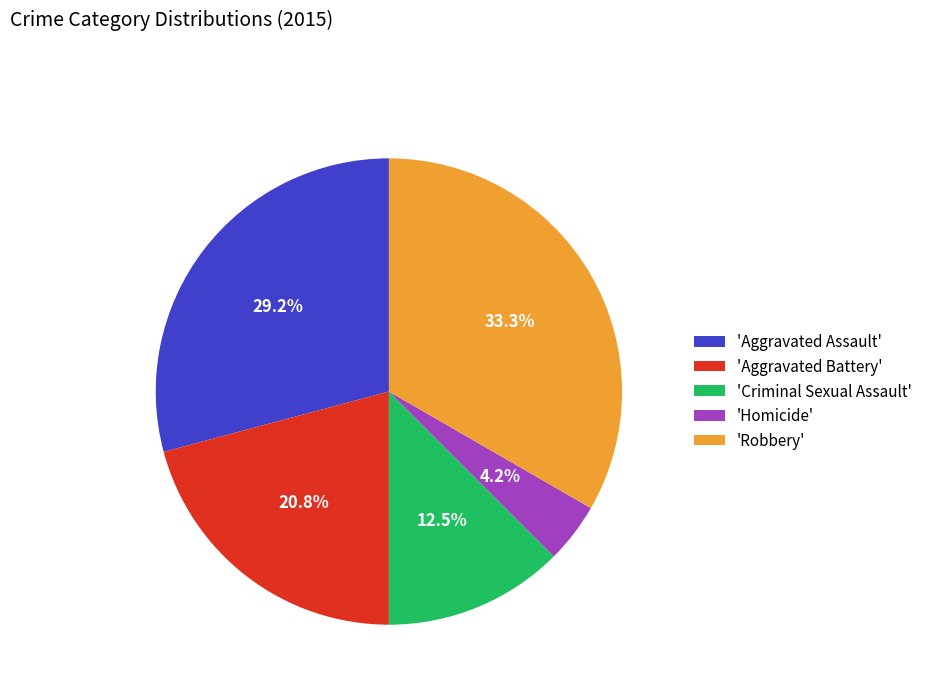

Which has a higher value, 'Homicide' or 'Aggravated Battery'?

'Aggravated Battery'